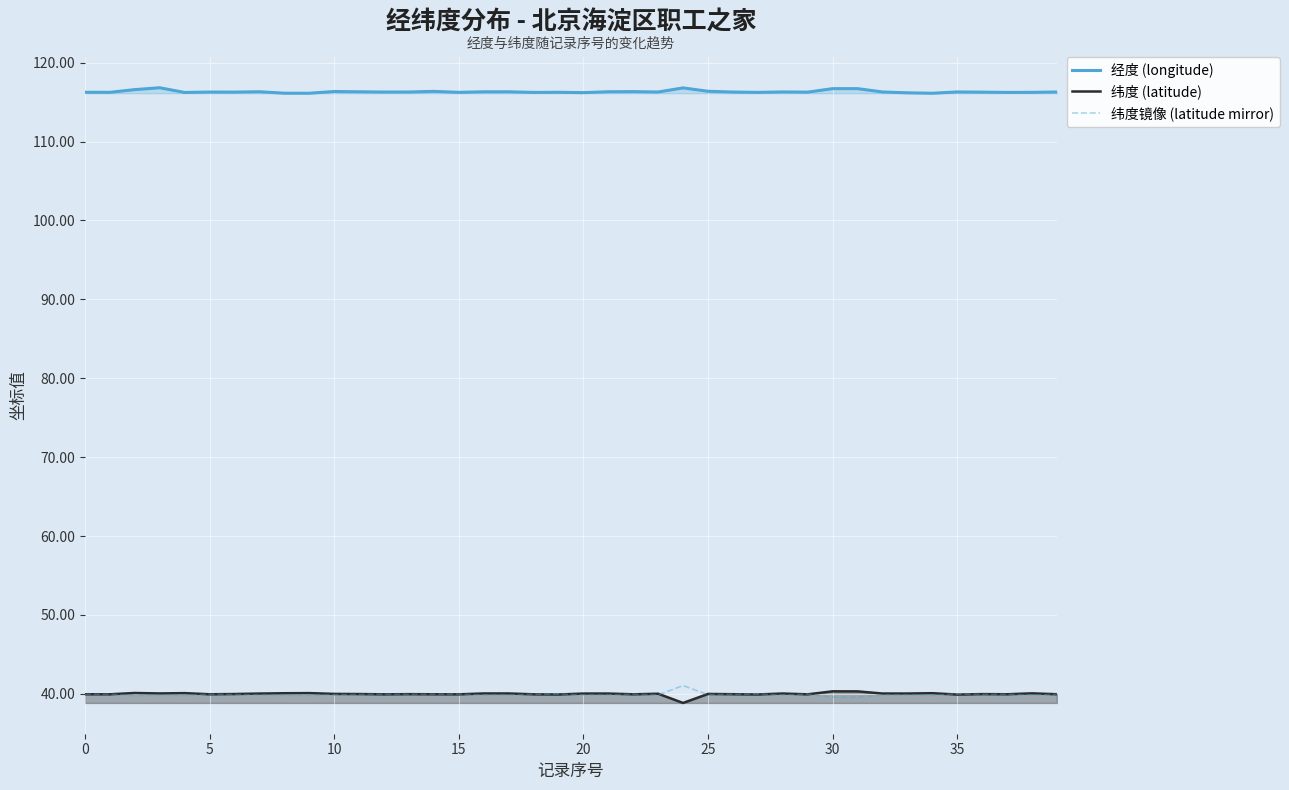

How many lines are shown in the chart?

3